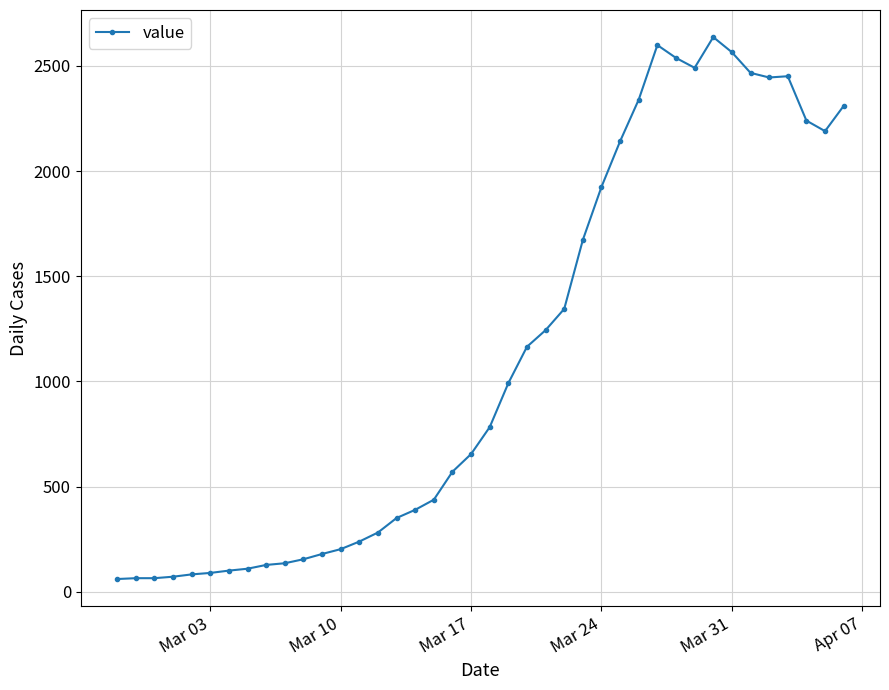

What is the sum of all values?

44917